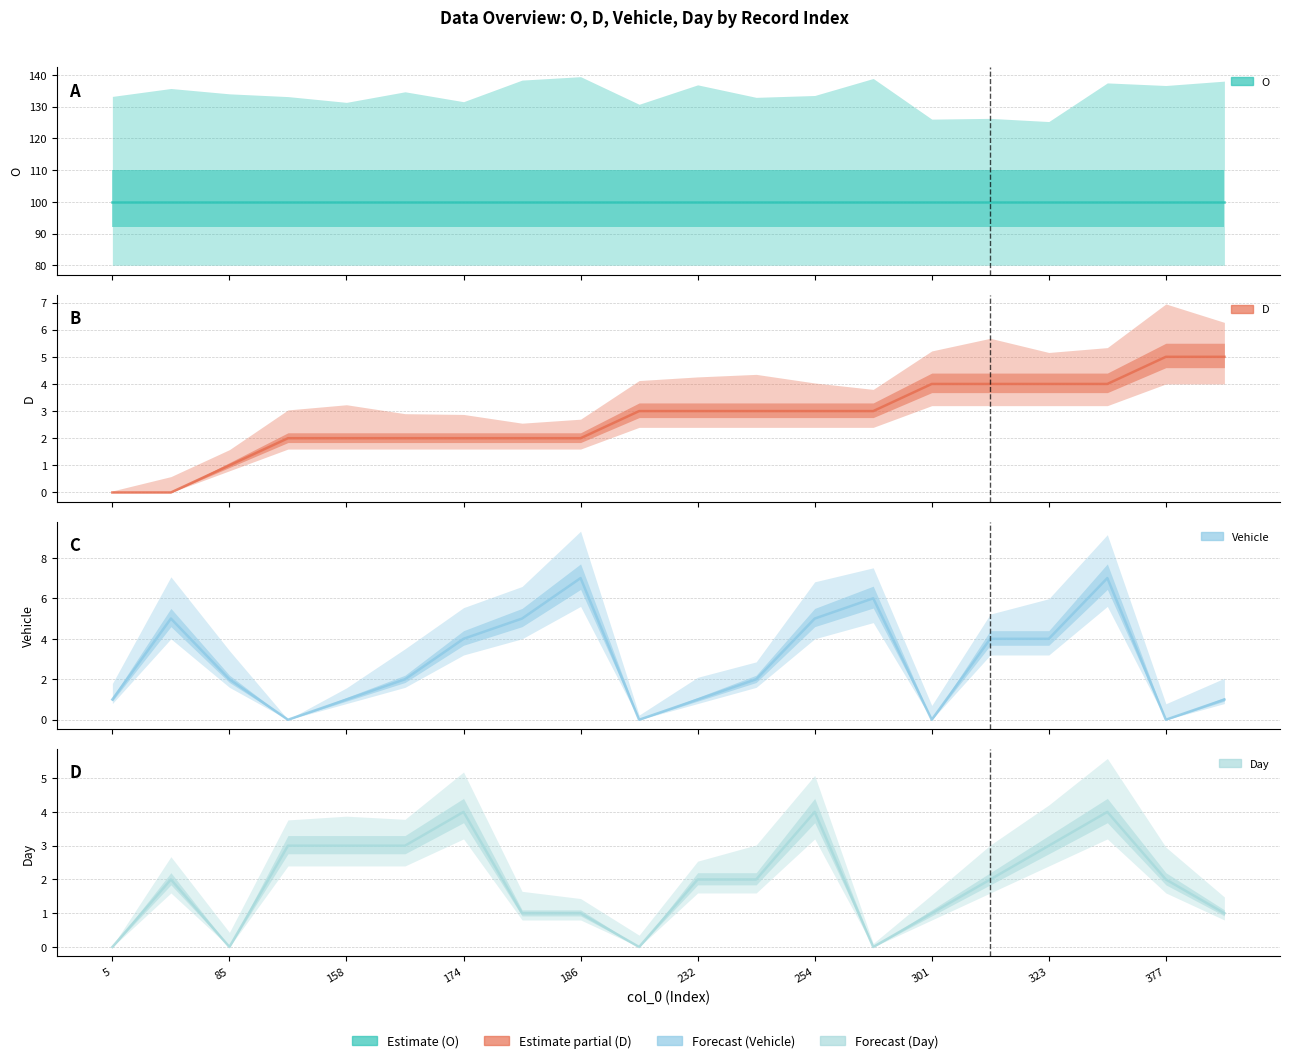

What is the value of the D point at the 4th from the left?

2